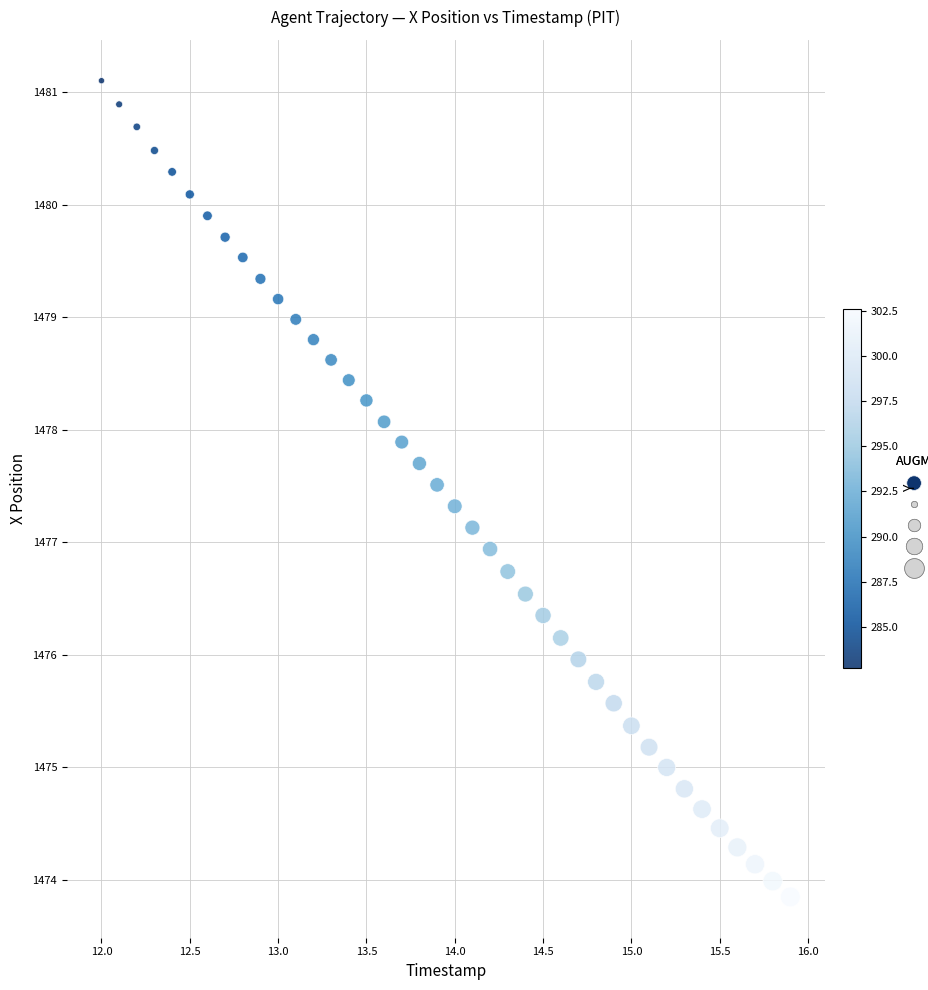

What is the range of X values (max minus min)?

3.9